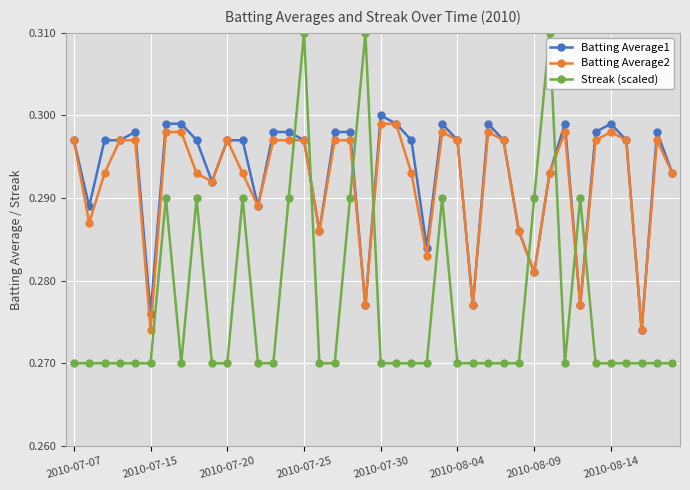

At how many categories does at least one series exceed 0?

40